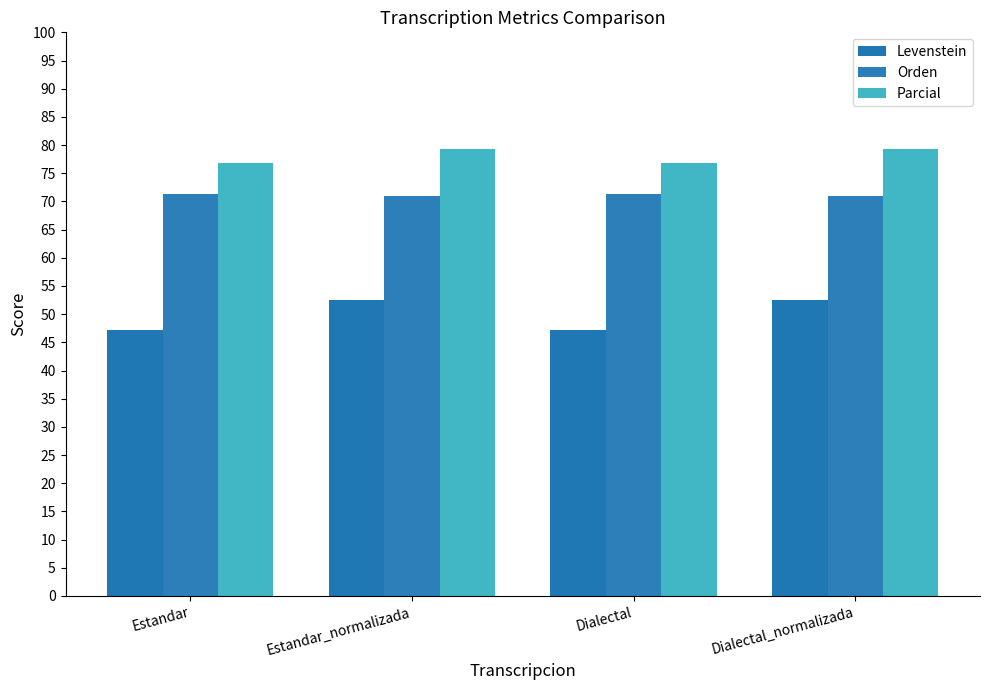

What is the sum of all Orden values?

284.6